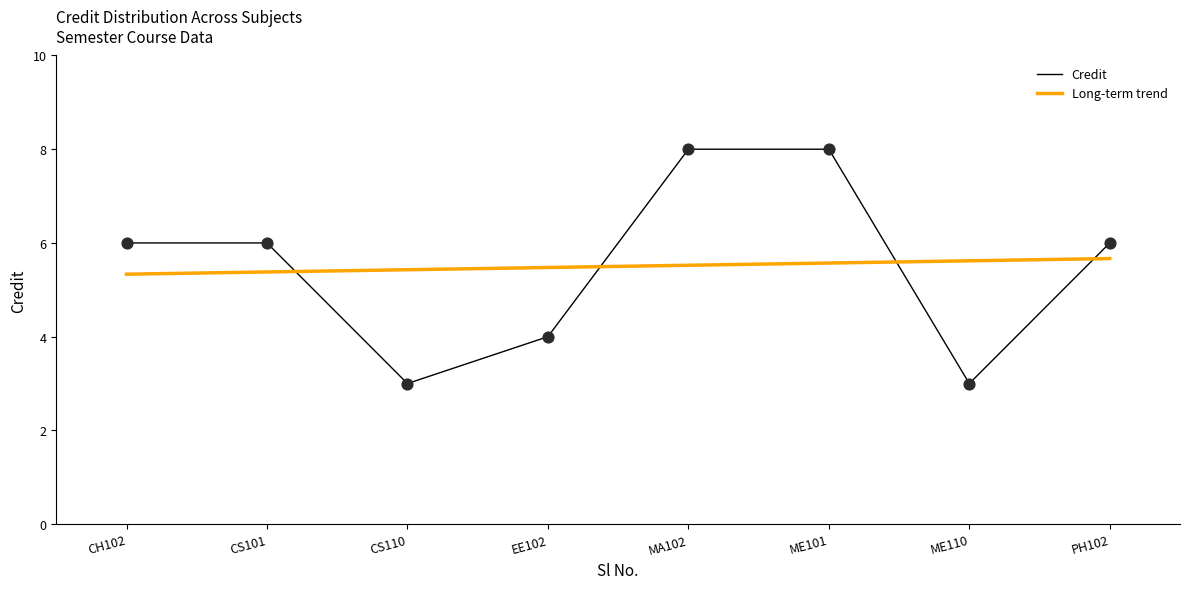

At how many categories does at least one series exceed 3?

8